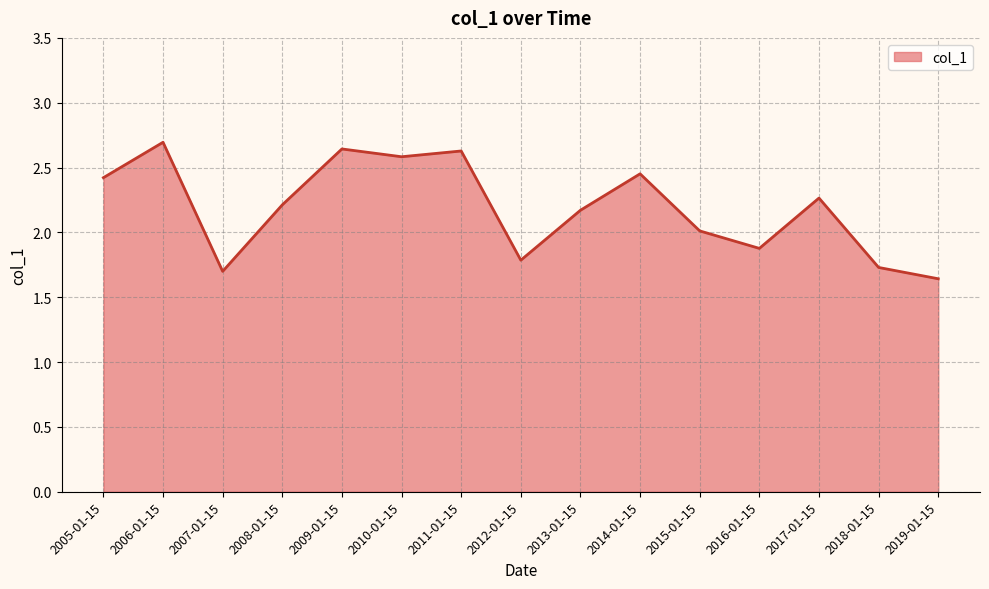

Where does the data first go above 2?

2005-01-15